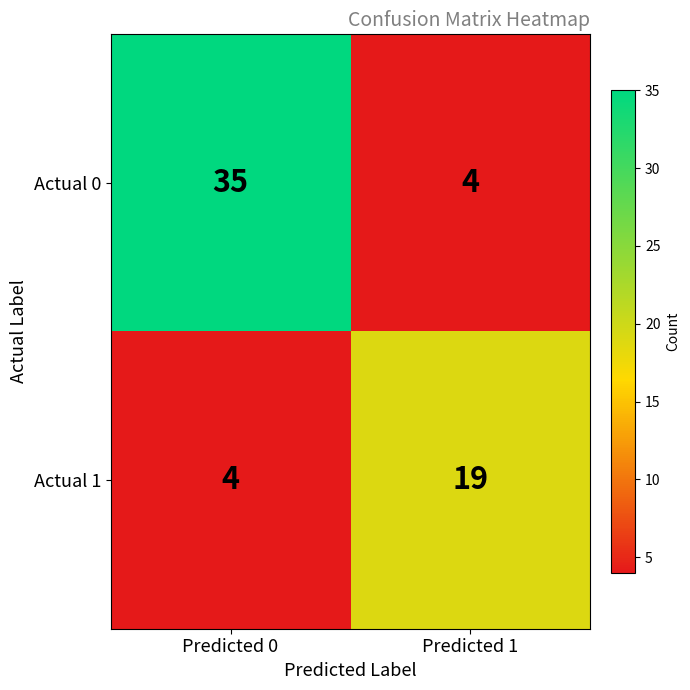

The value of Actual 1 at Predicted 0 is 4. True or false?

True